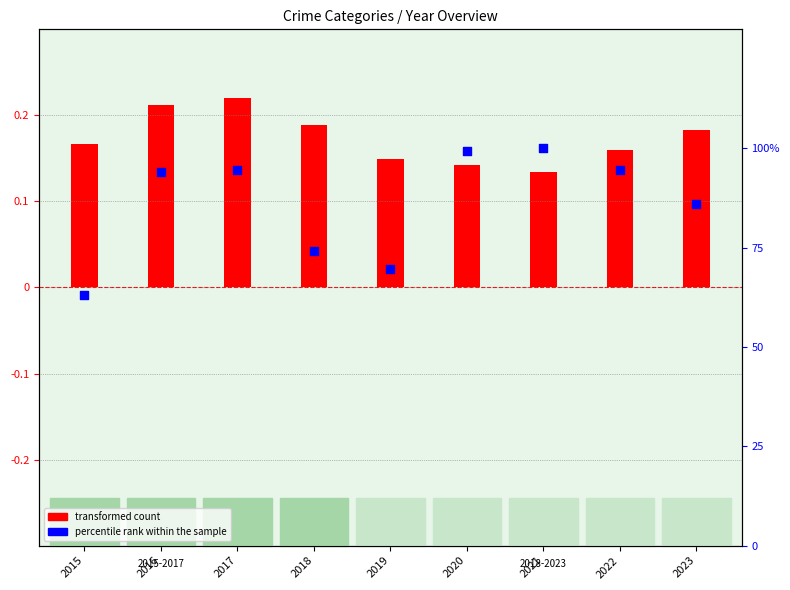

Is the value of transformed count (Robbery normalized) at 2022 greater than the value of percentile rank within sample (Homicide normalized) at 2019?

No